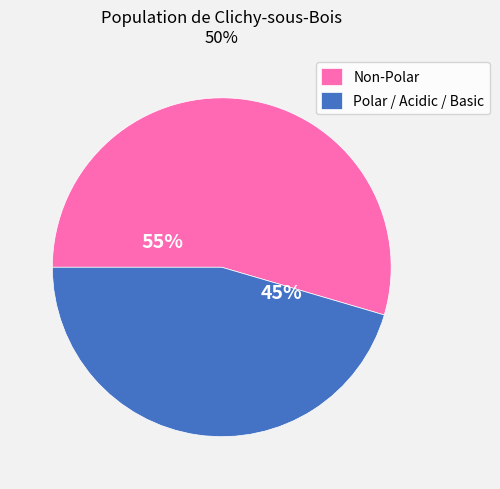

What percentage is the Polar / Acidic / Basic slice, to the nearest percent?

45%